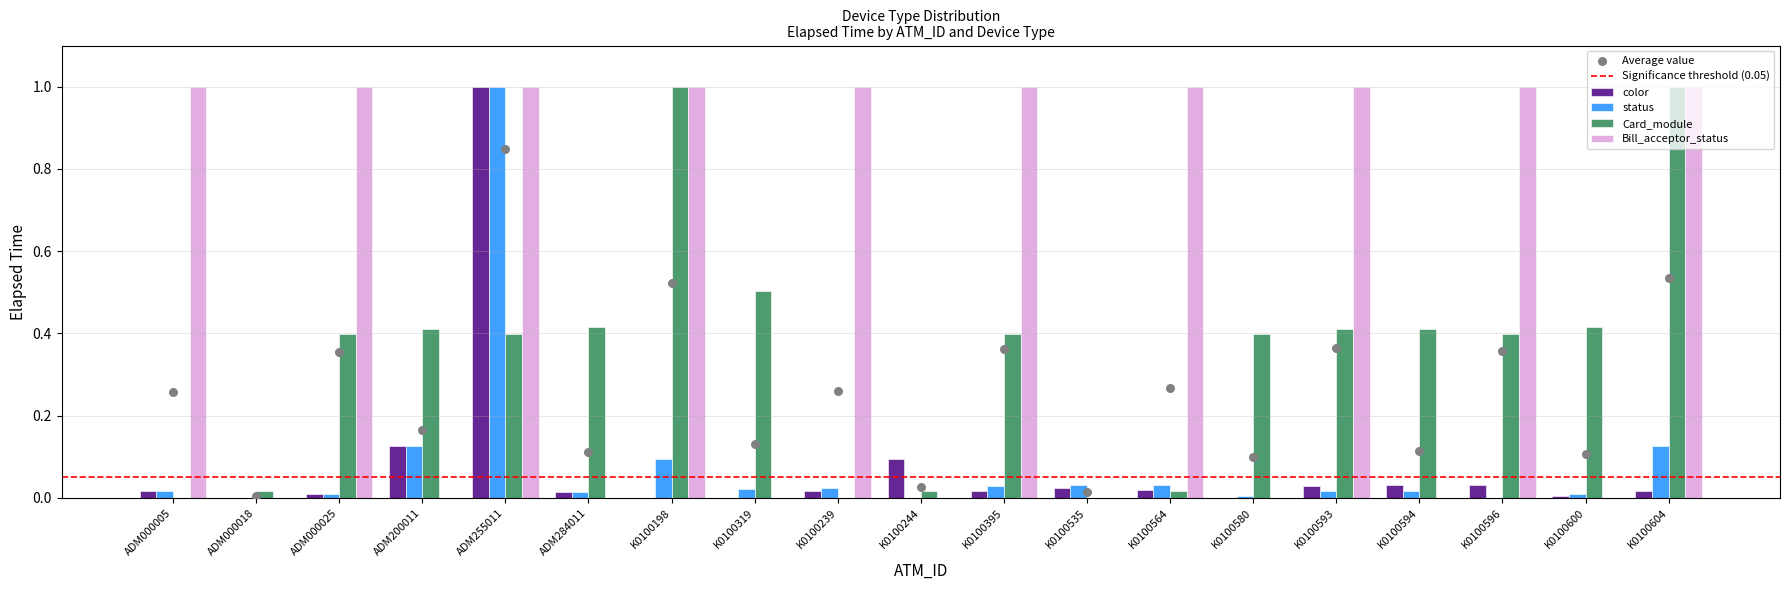

At which category is the sum across all series the highest?

ADM255011